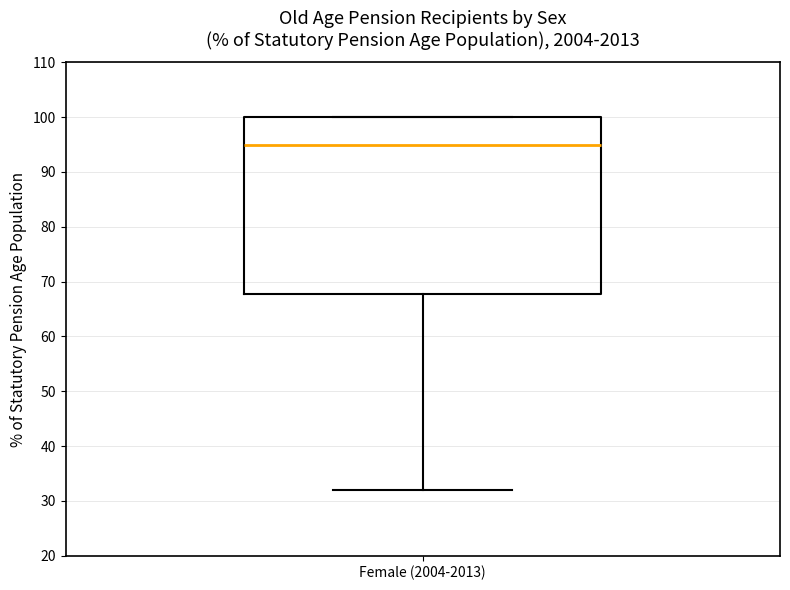

Transcribe this box plot: give where the median line is, the range the box spans, and where the two whiskers end, as read against the y-axis. The values are not printed on the chart, so give them approximately, as read against the axis.

median 95, box 68 to 100, whiskers 32 to 100